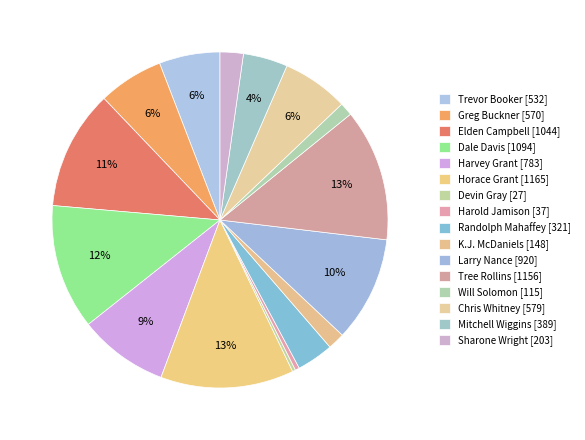

Which slice is the smallest?

Devin Gray